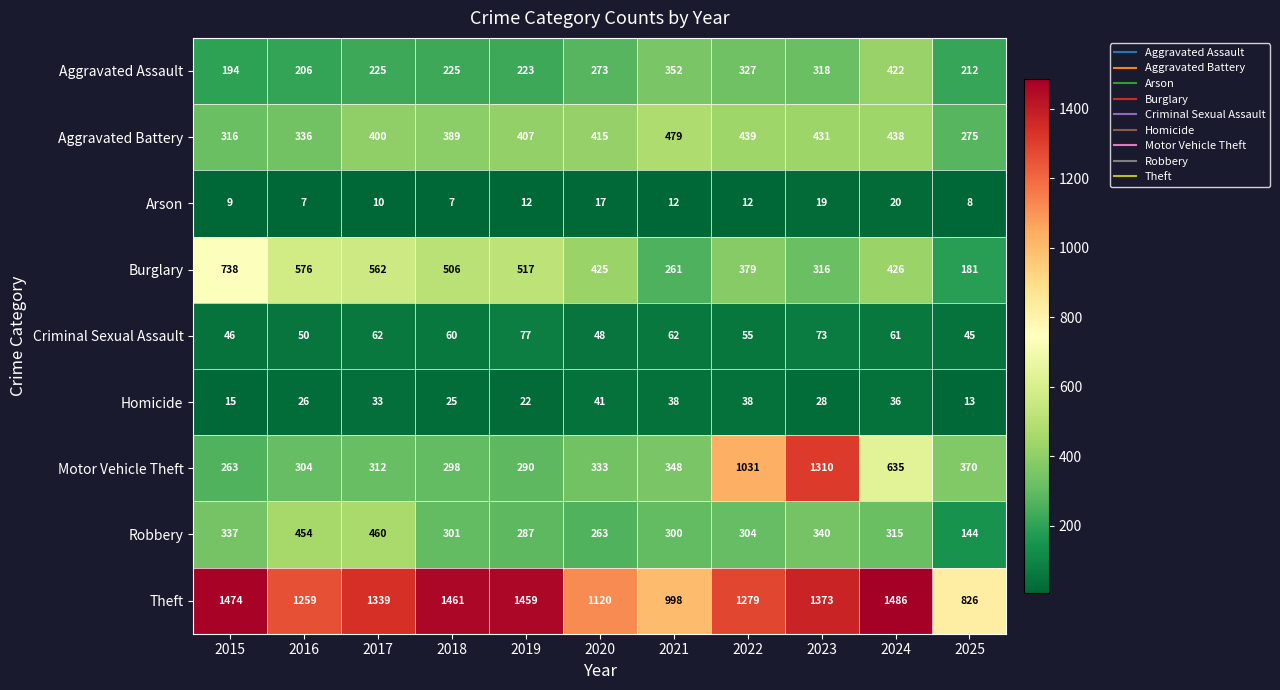

Is it true that Arson equals 12 at 2019?

True